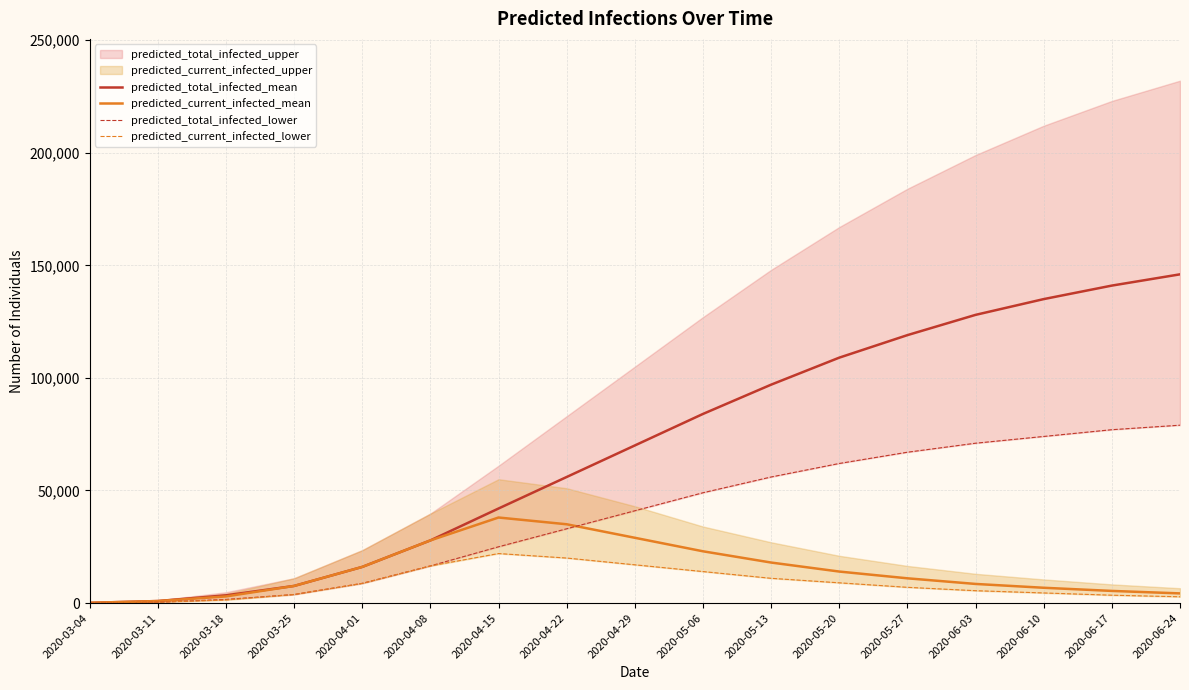

What is the minimum value for predicted_current_infected_mean?

113